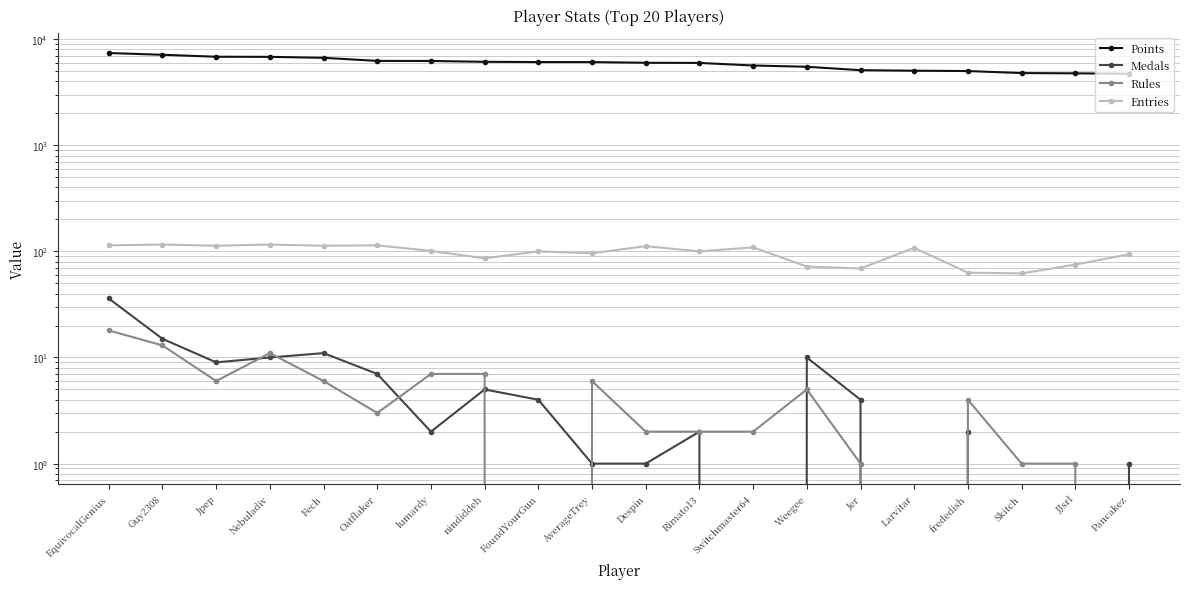

What position from the right is nindiddeh?

13